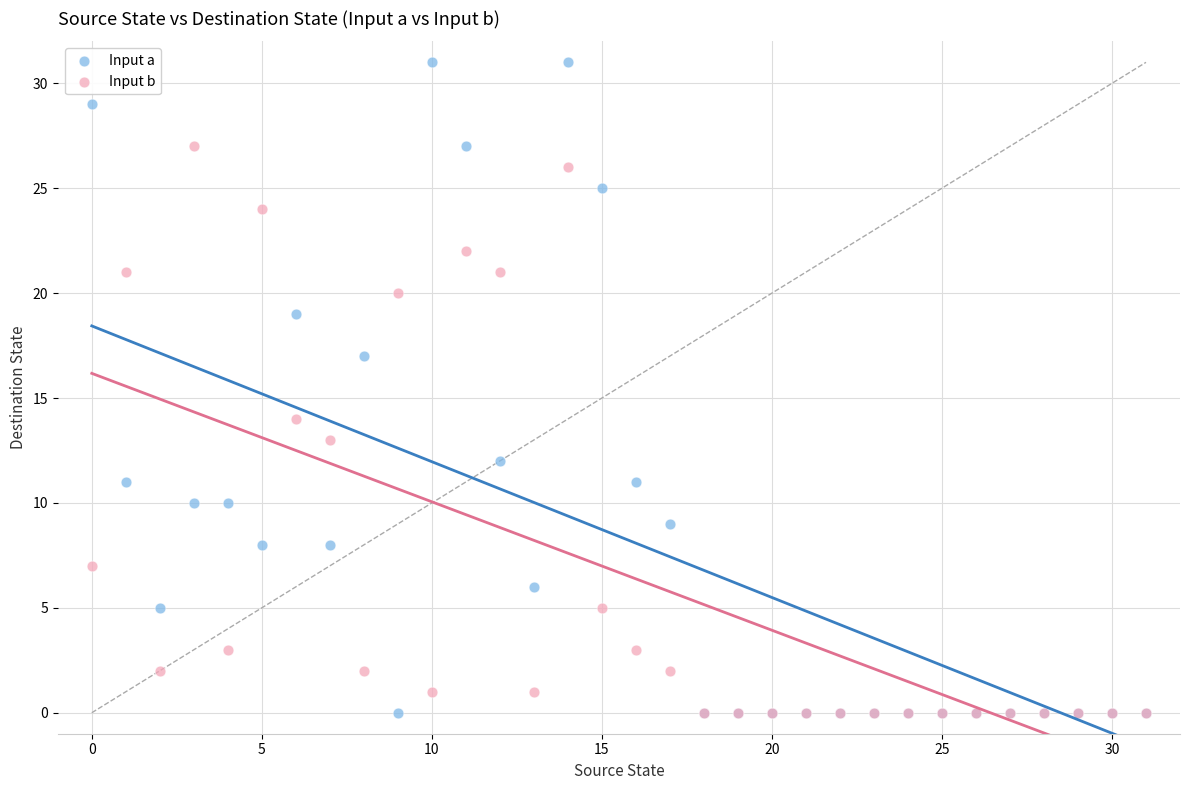

What are all the series names shown in the legend?

Input a, Input b